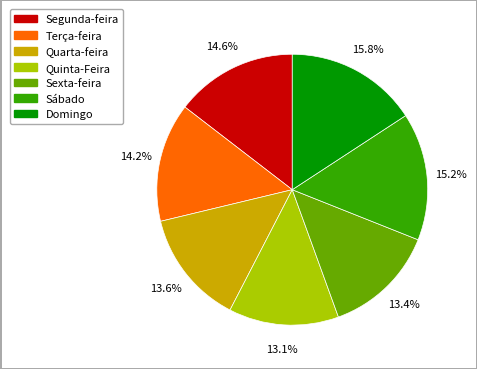

Which has a higher value, Sexta-feira or Domingo?

Domingo